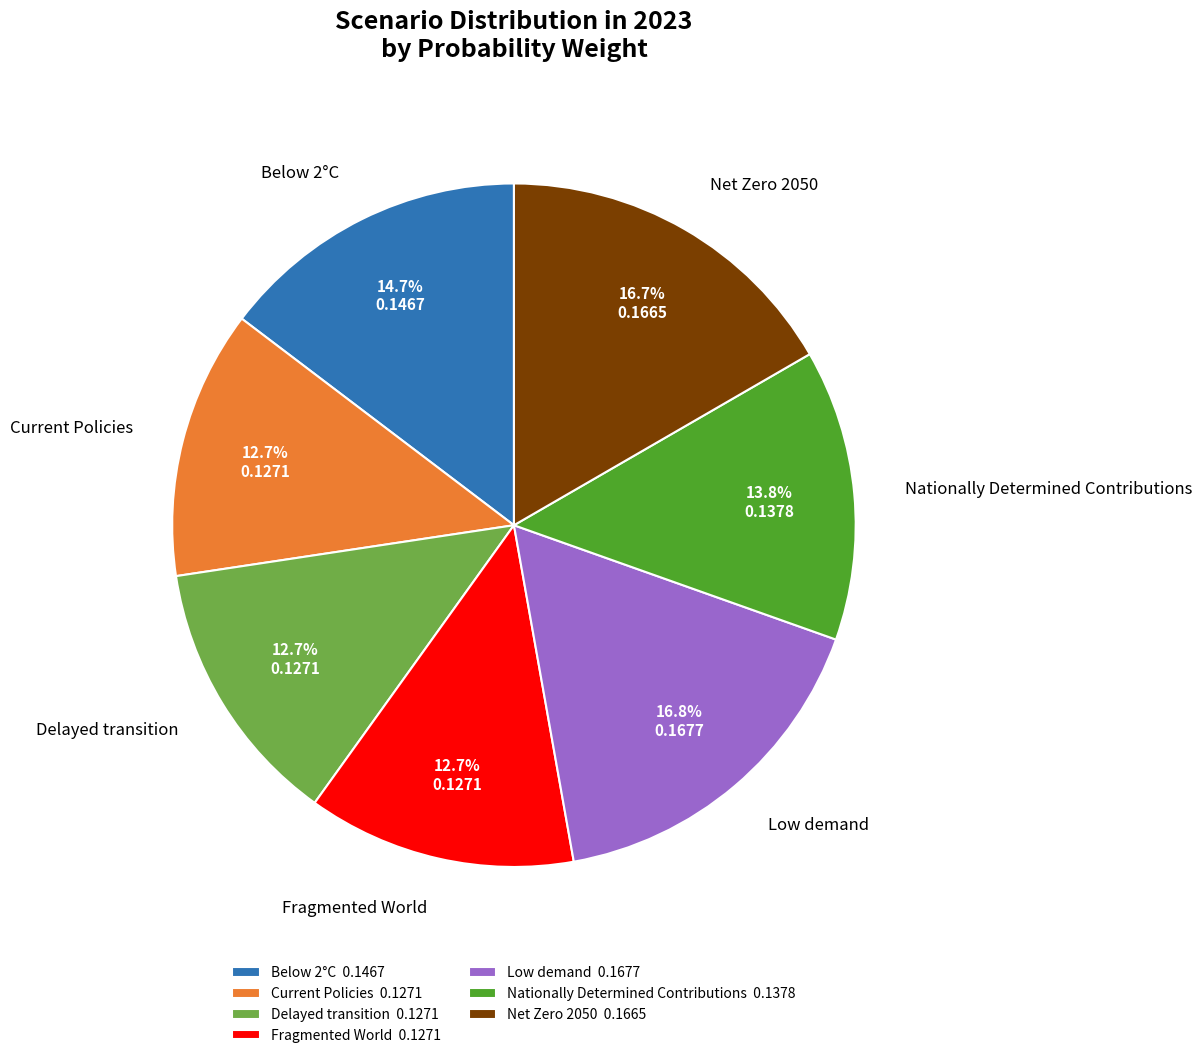

Count the number of slices in the pie.

7